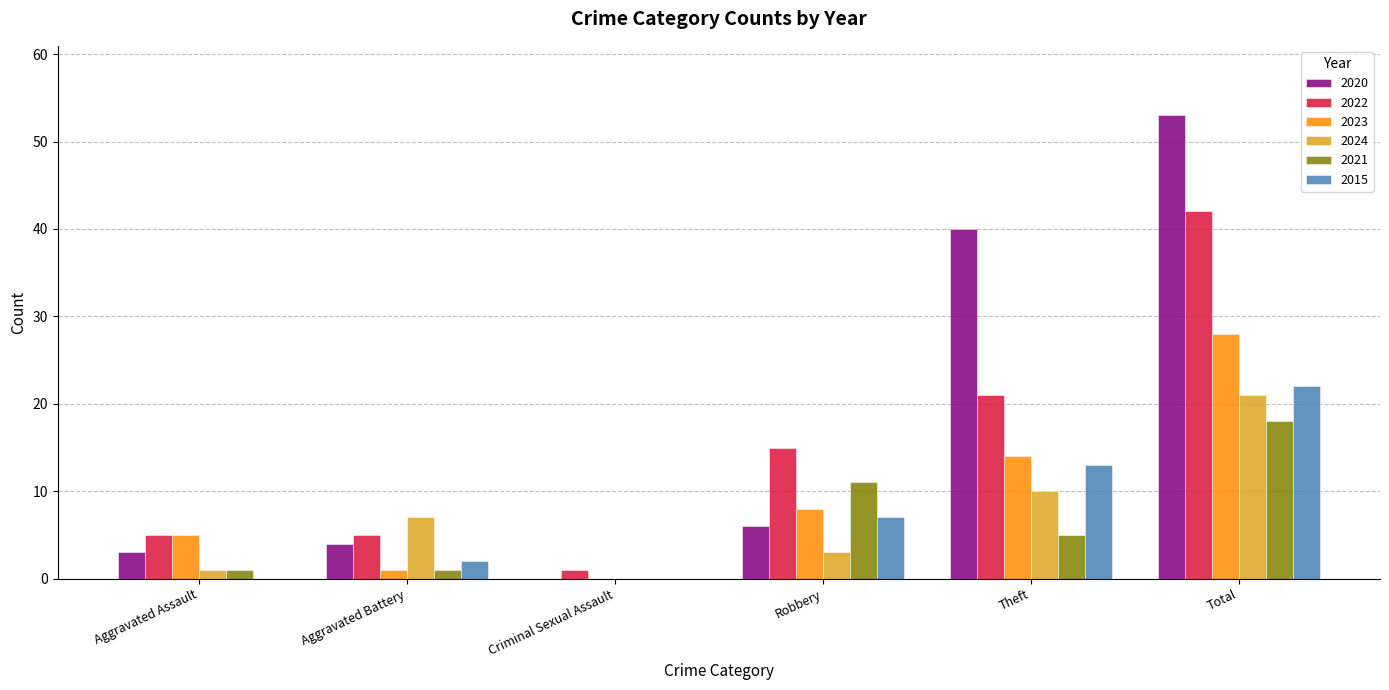

Which series has the largest total across all categories?

2020